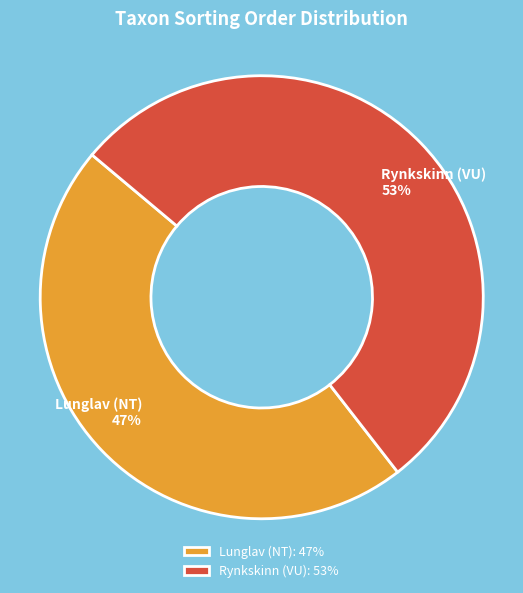

True or false: Lunglav (NT) accounts for 47% of the total.

True